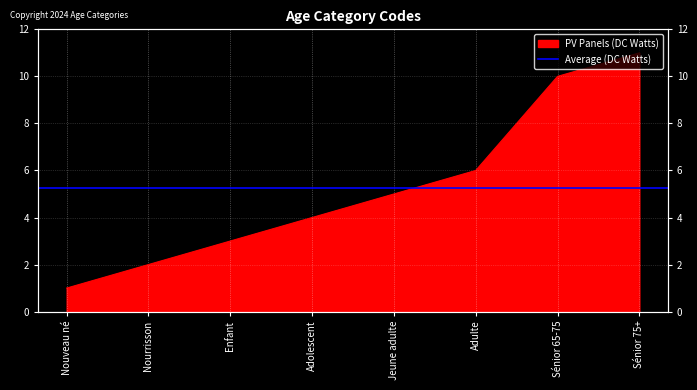

What is the difference between the values at Jeune adulte and Sénior 75+?

6